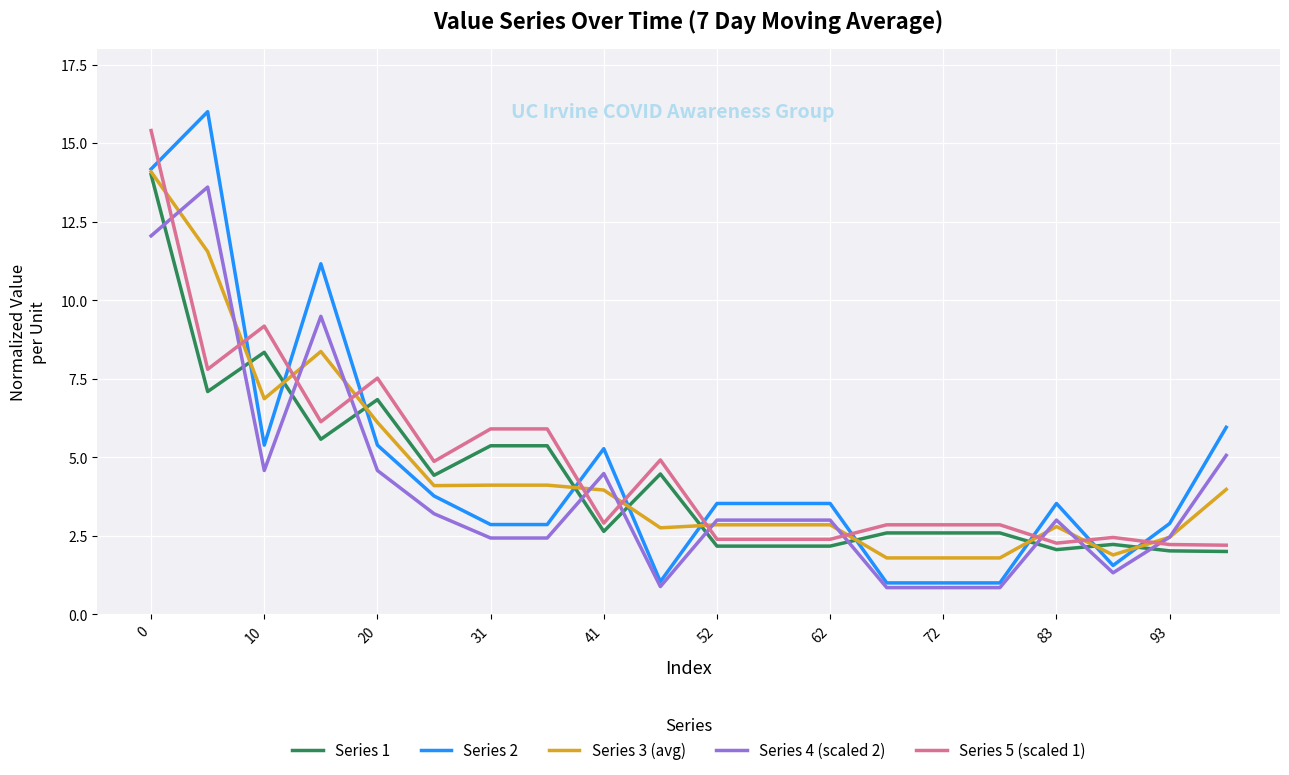

Which series has the widest spread of values?

Series 2